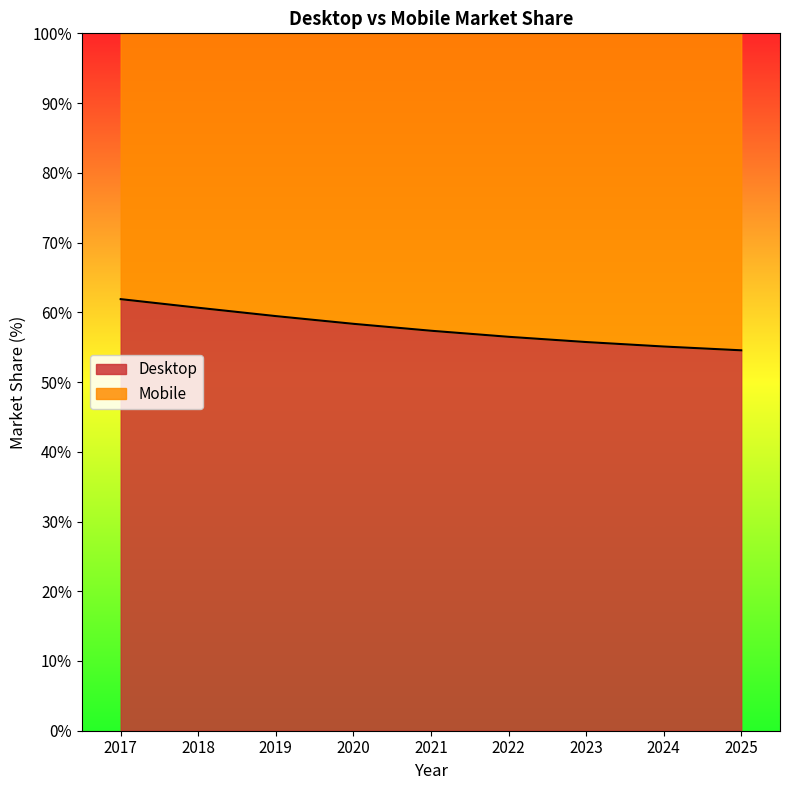

Count the number of values greater than 57.

5